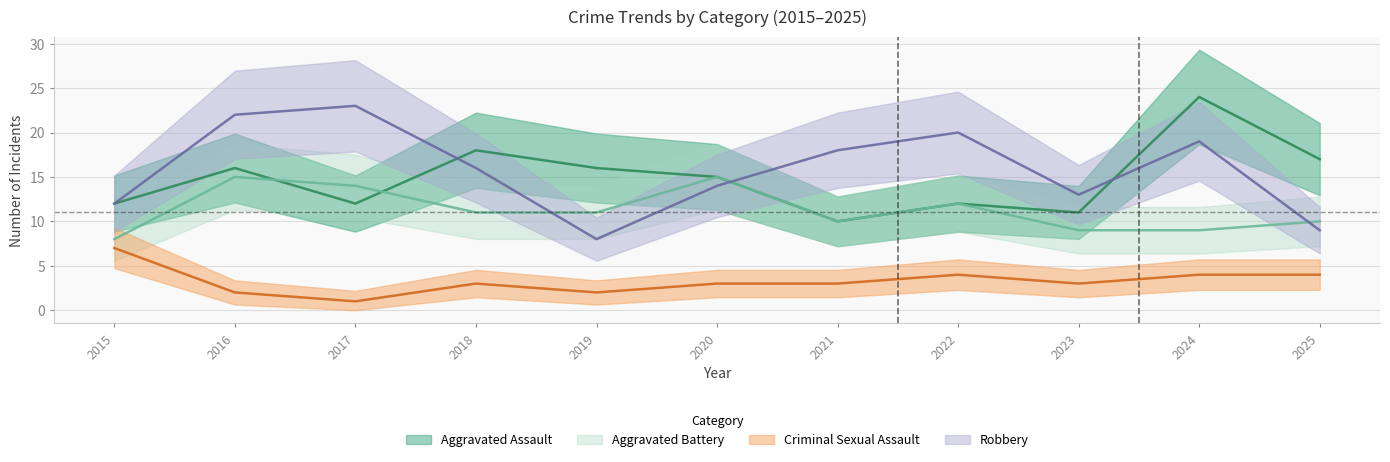

In Robbery, how many points are higher than both neighbors (excluding endpoints)?

3